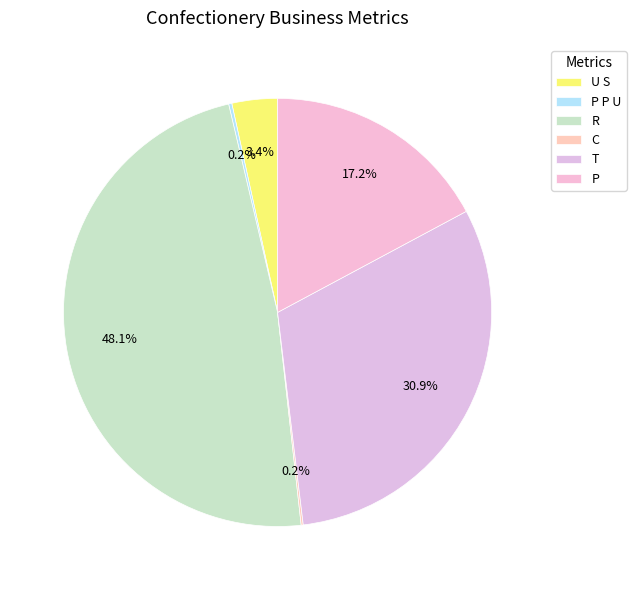

To the nearest percent, what is the combined percentage of P and T?

48%